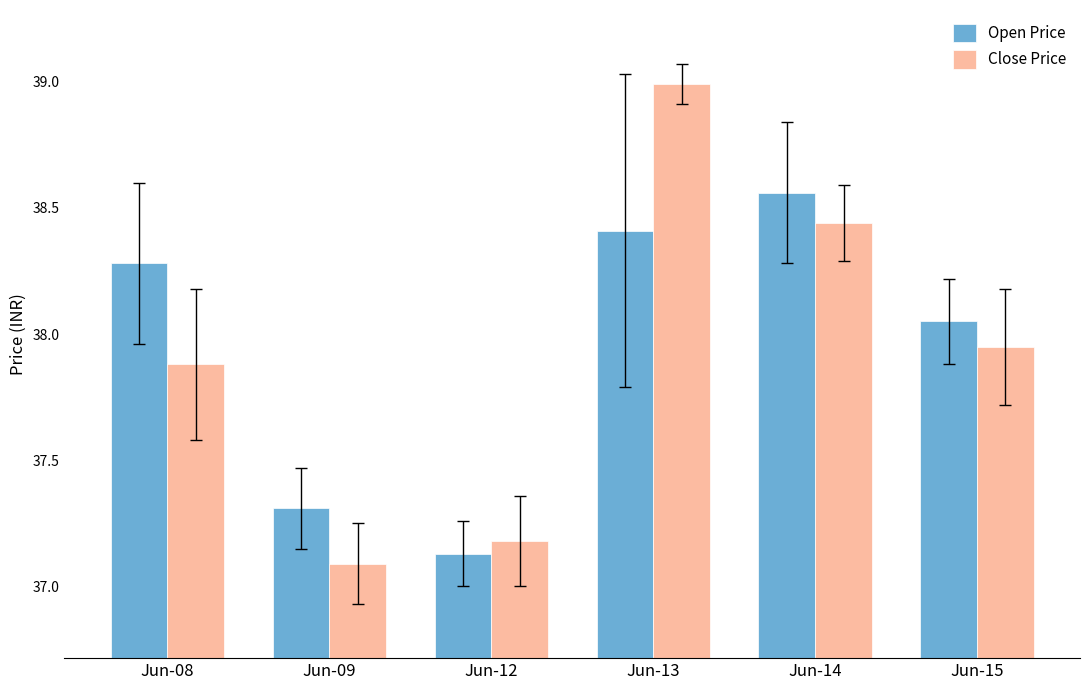

How many distinct data groups are displayed?

2